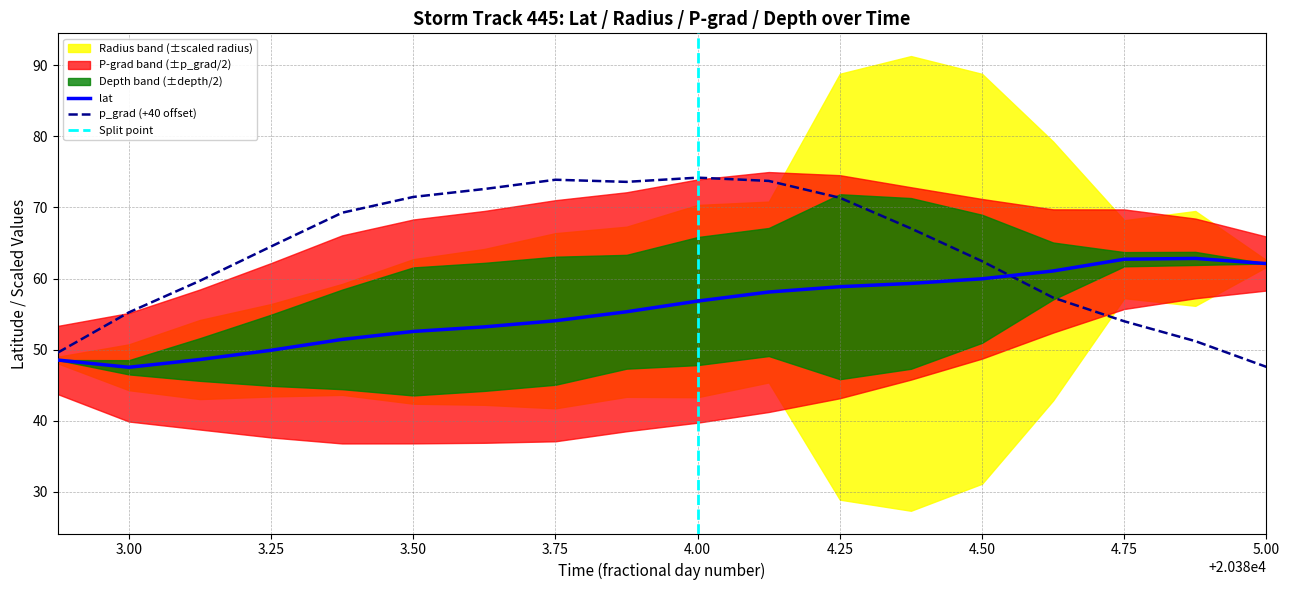

What is the greatest value displayed?

74.2